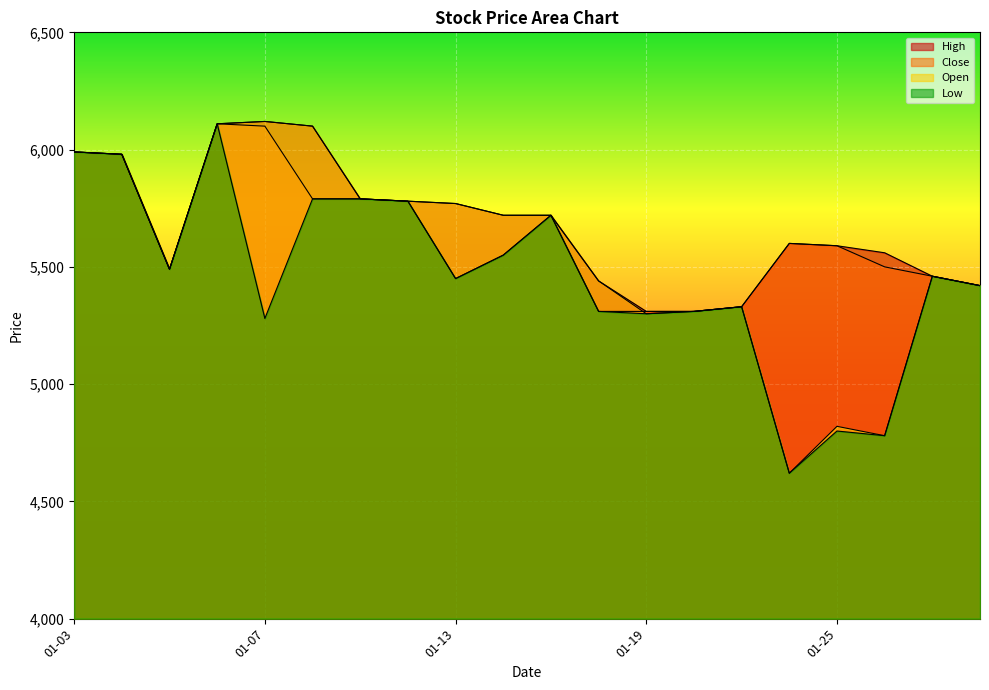

In Close, how many points are lower than both neighbors (excluding endpoints)?

2